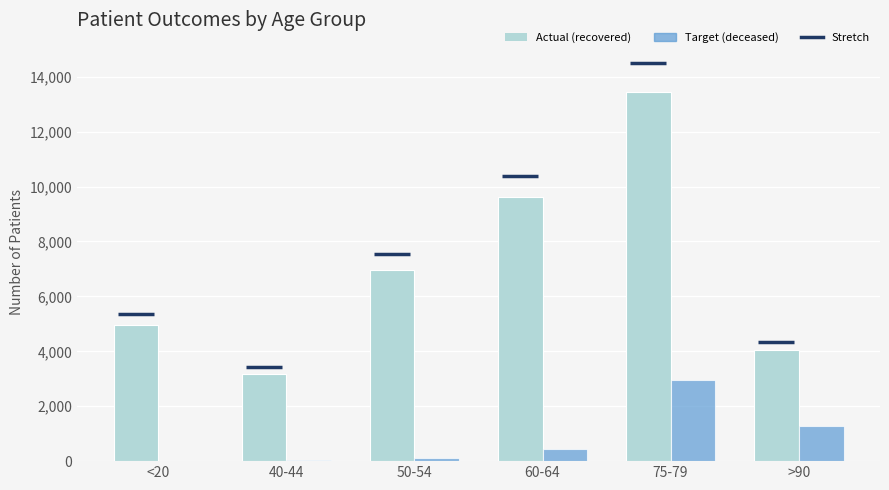

Reading right to left, transcribe all the data shown in this chart.

patients_recovered: >90=4030	75-79=13441	60-64=9633	50-54=6973	40-44=3163	<20=4957
patients_deceased: >90=1290	75-79=2947	60-64=442	50-54=128	40-44=25	<20=18